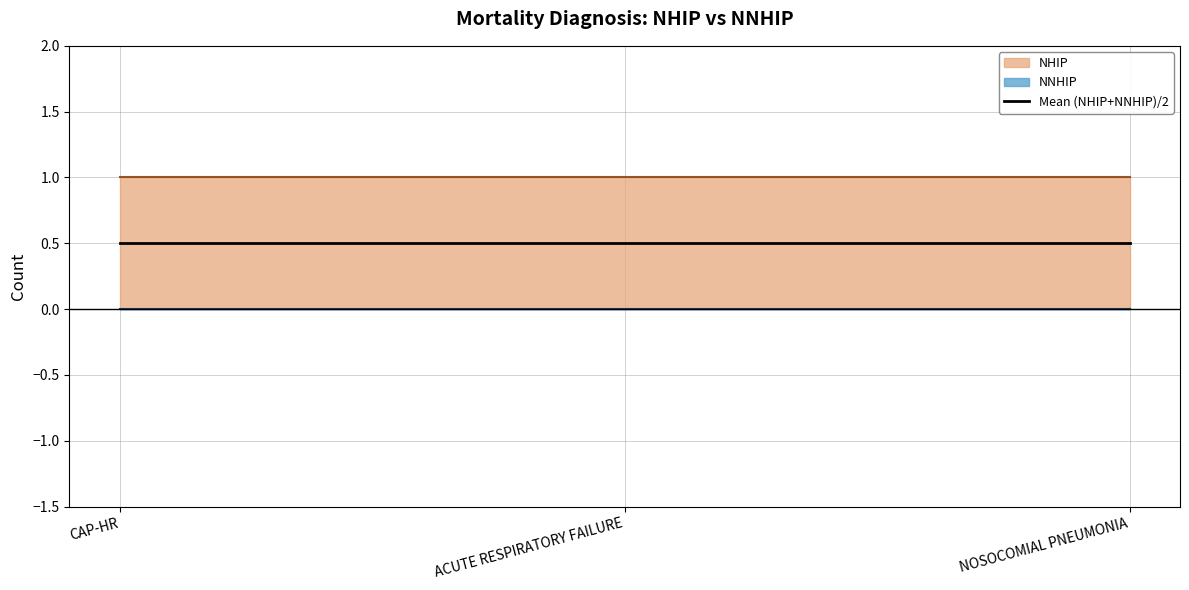

Which series has the widest spread of values?

NHIP